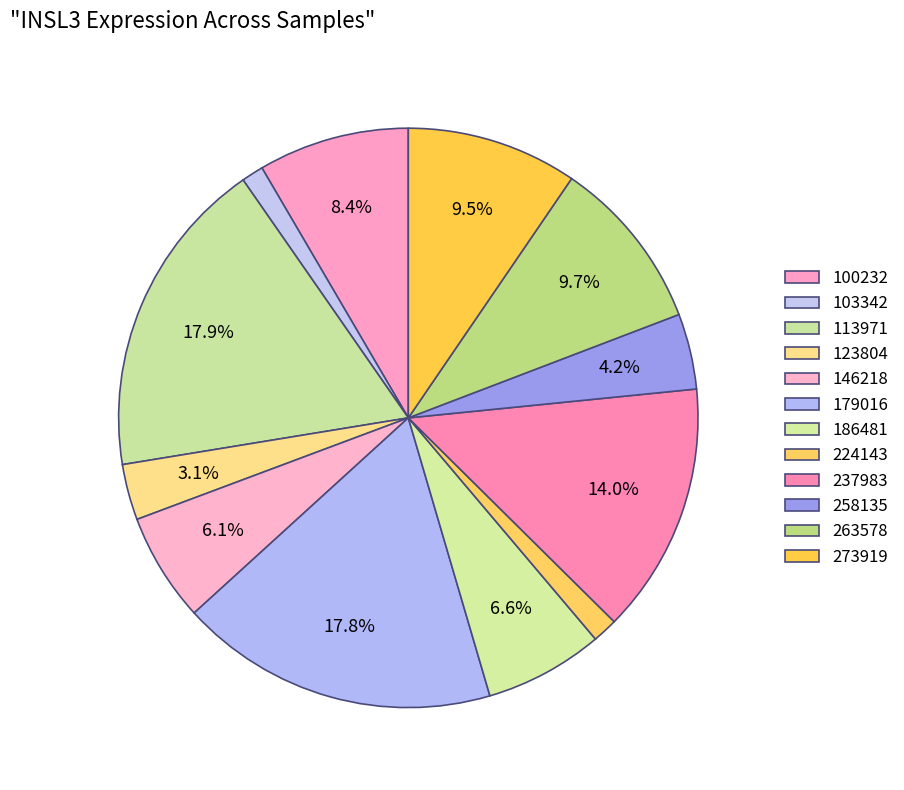

How many slices are in this pie chart?

12